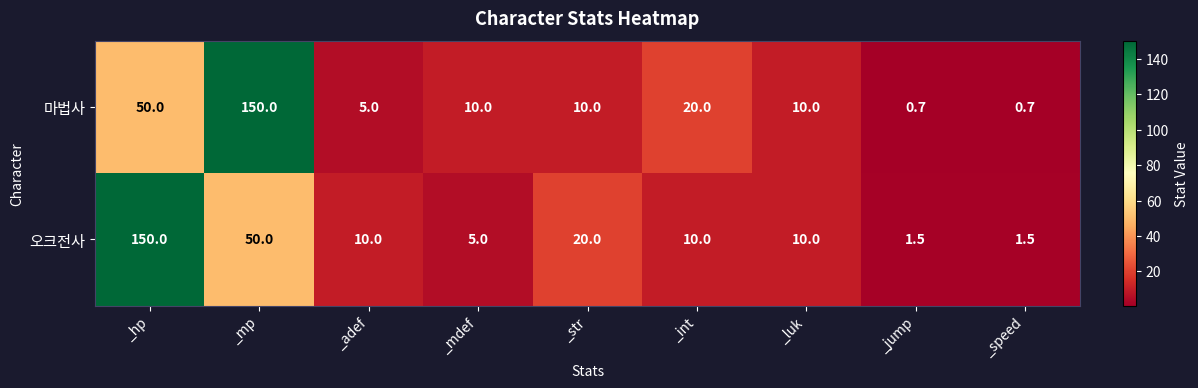

What is the sum of the 오크전사 values at _mdef and _hp?

155.0